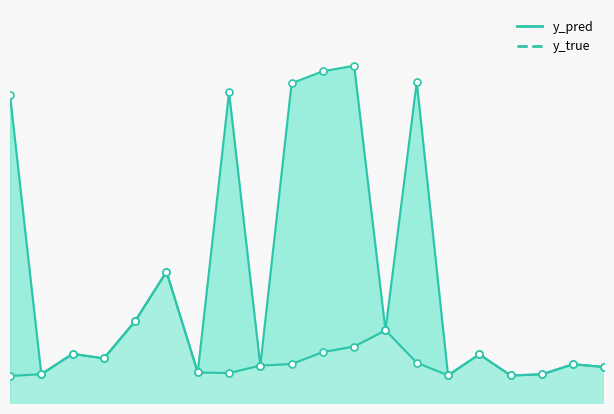

What is the sum of the y_pred values at 61 and 44?

0.6